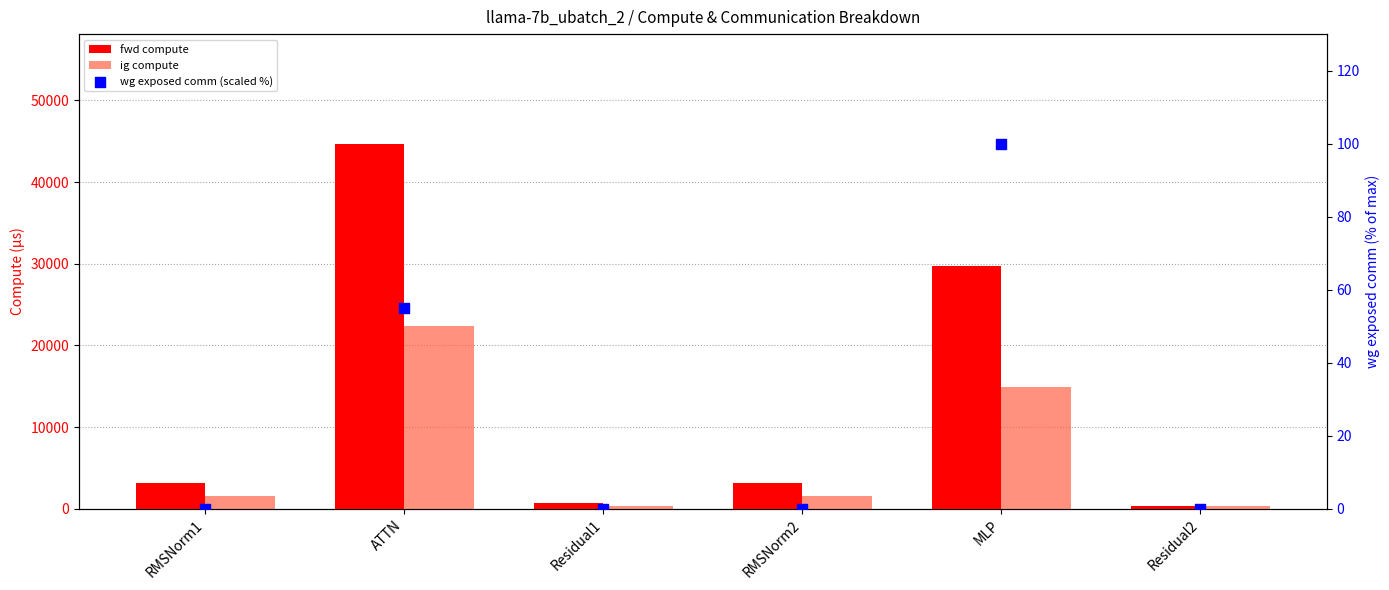

Which series has the largest total across all categories?

fwd compute